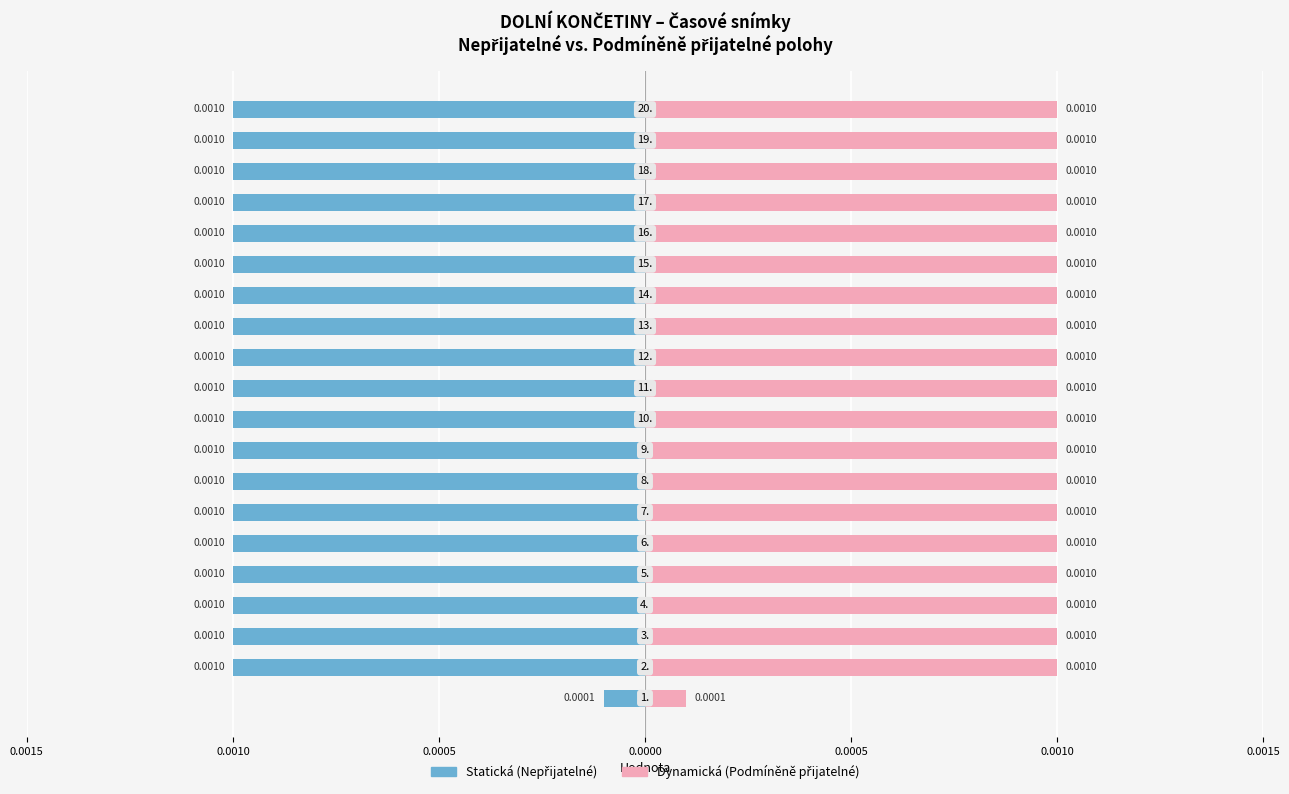

Rank the series by their average value, from lowest to highest.

Statická (Nepřijatelné), Dynamická (Podmíněně přijatelné)